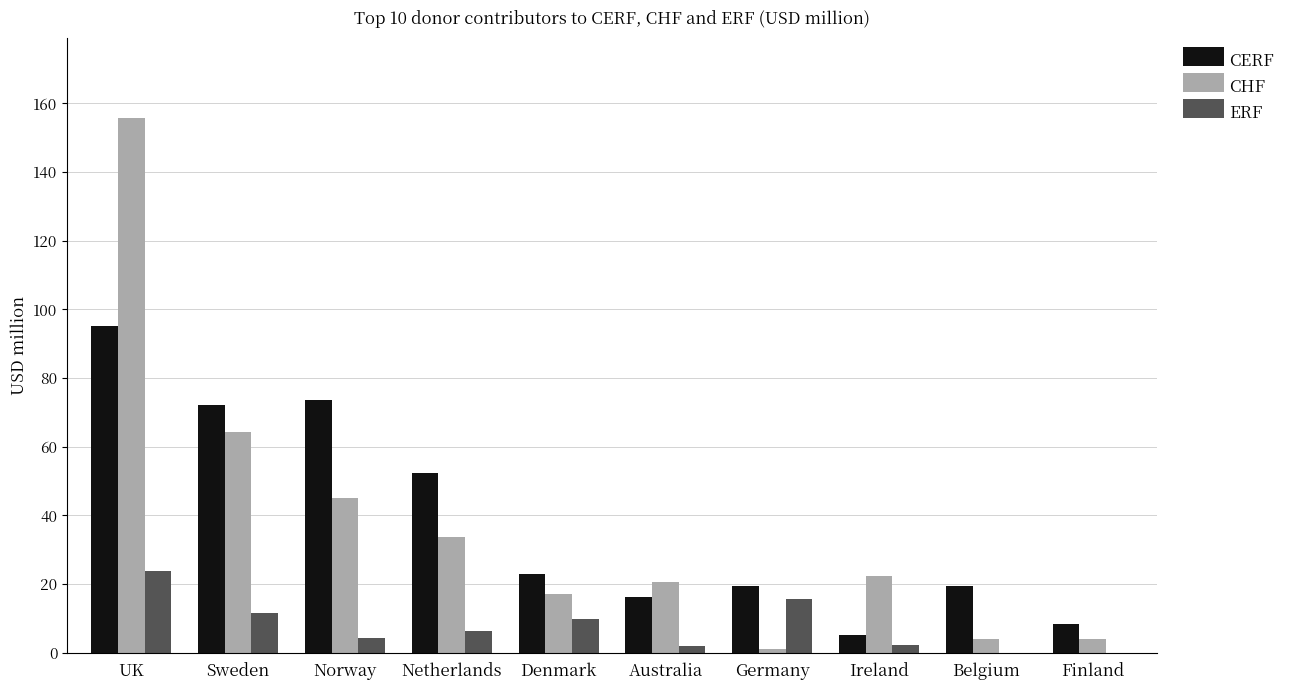

Between Sweden and Norway, which series saw the biggest shift?

CHF